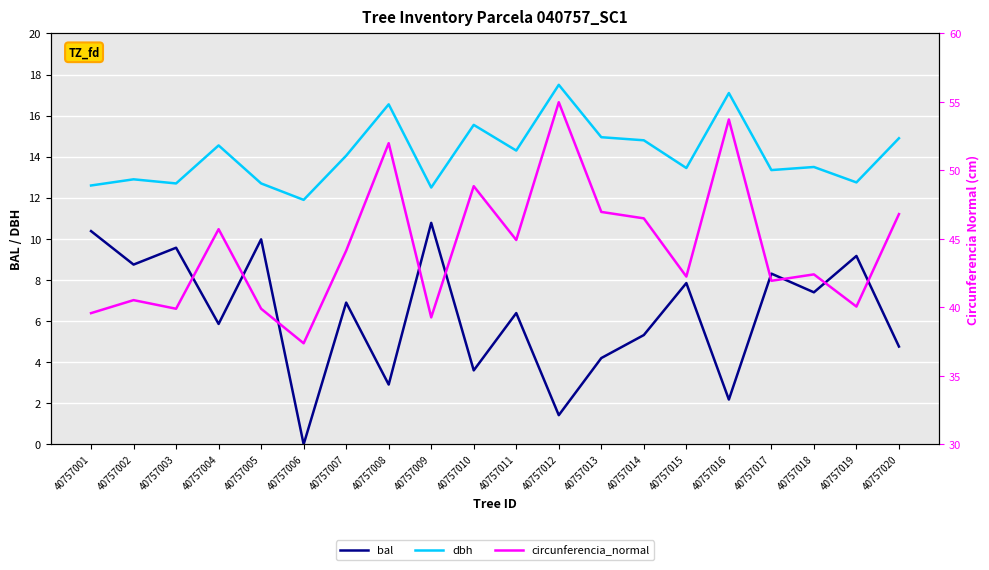

Which series changed the most between 40757003 and 40757008?

circunferencia_normal